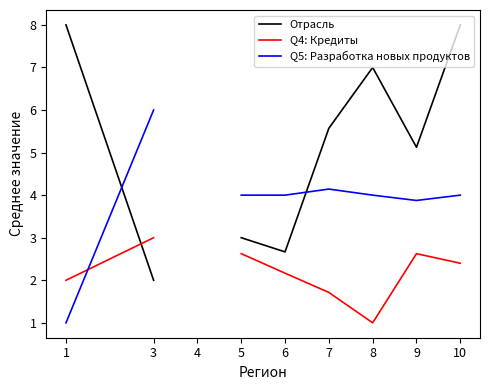

What is the value of the Q5: Разработка новых продуктов point at the 7th from the left?

4.0